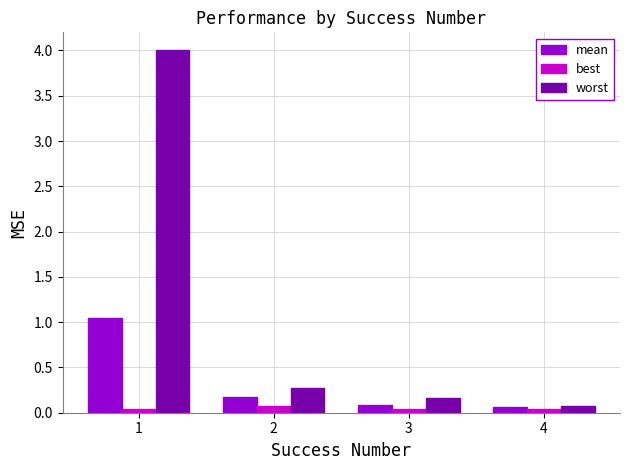

What is the value of the mean bar at the 3rd from the left?

0.1